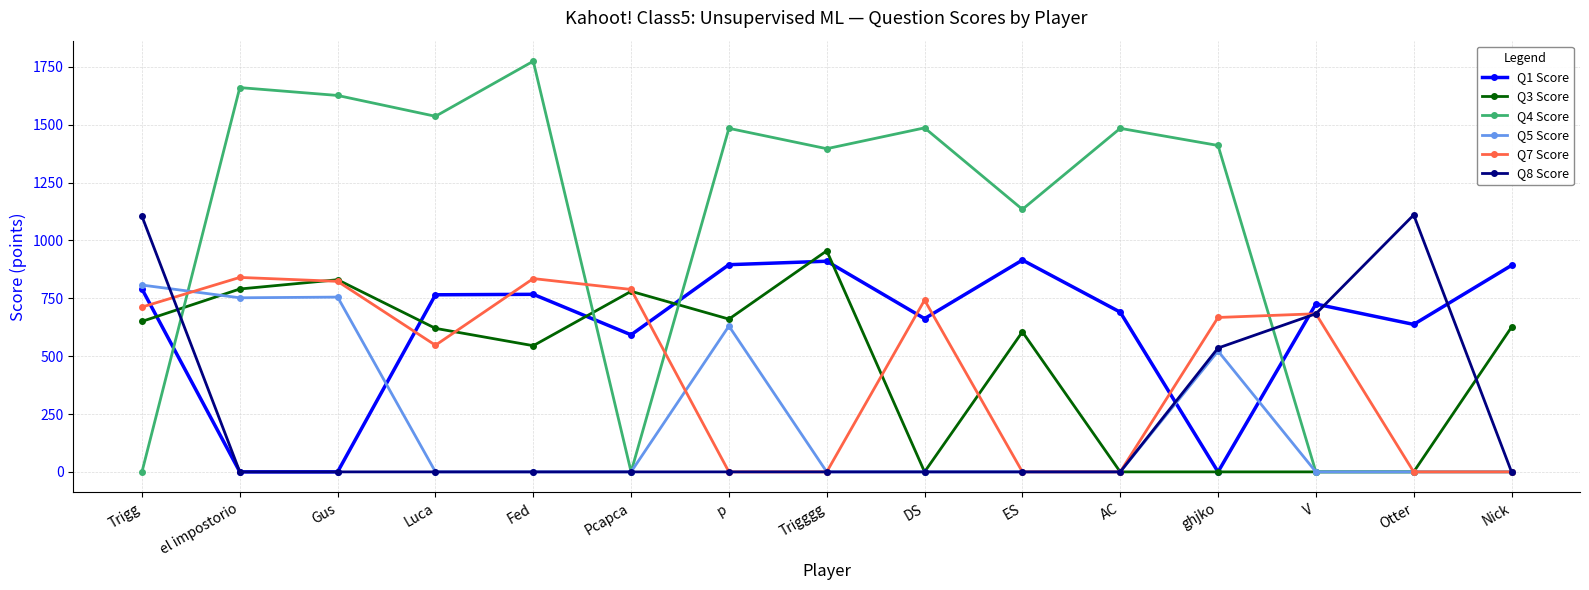

Where do Q1 Score and Q4 Score first cross each other?

Trigg and el impostorio